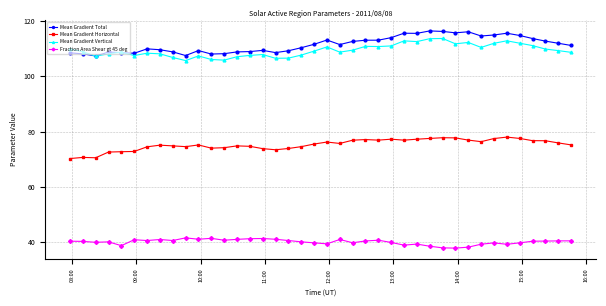

True or false: Mean Gradient Vertical has more than 0 interior local peaks.

True